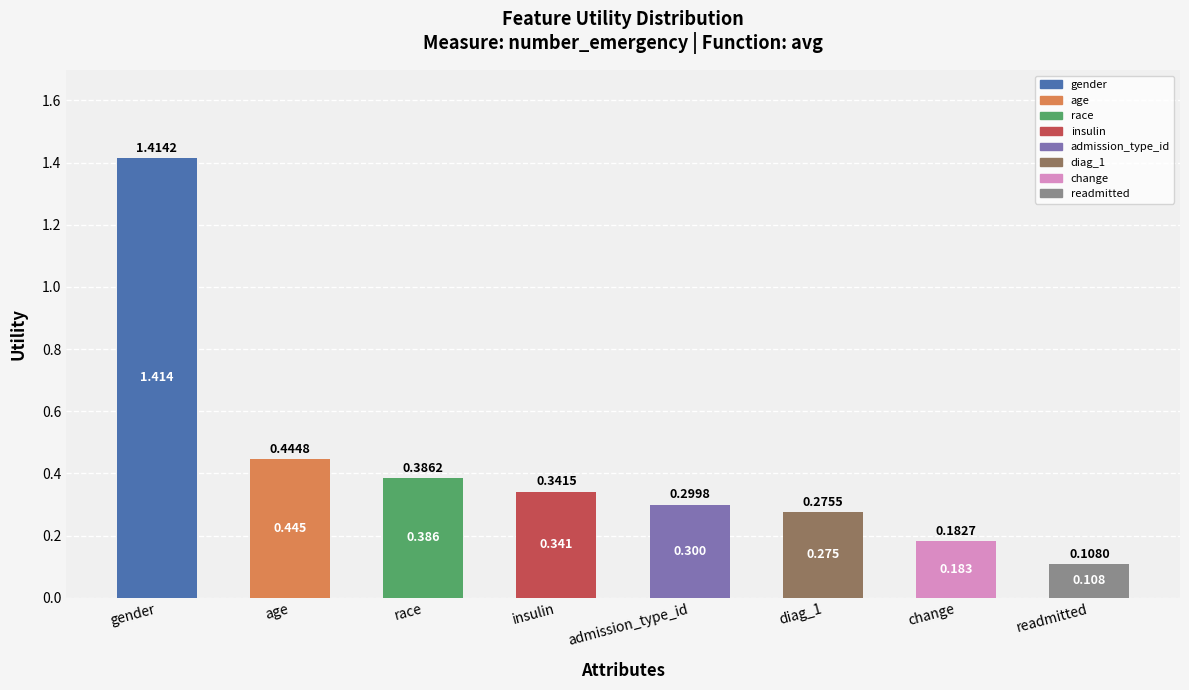

Which label corresponds to the smallest value in the chart?

readmitted